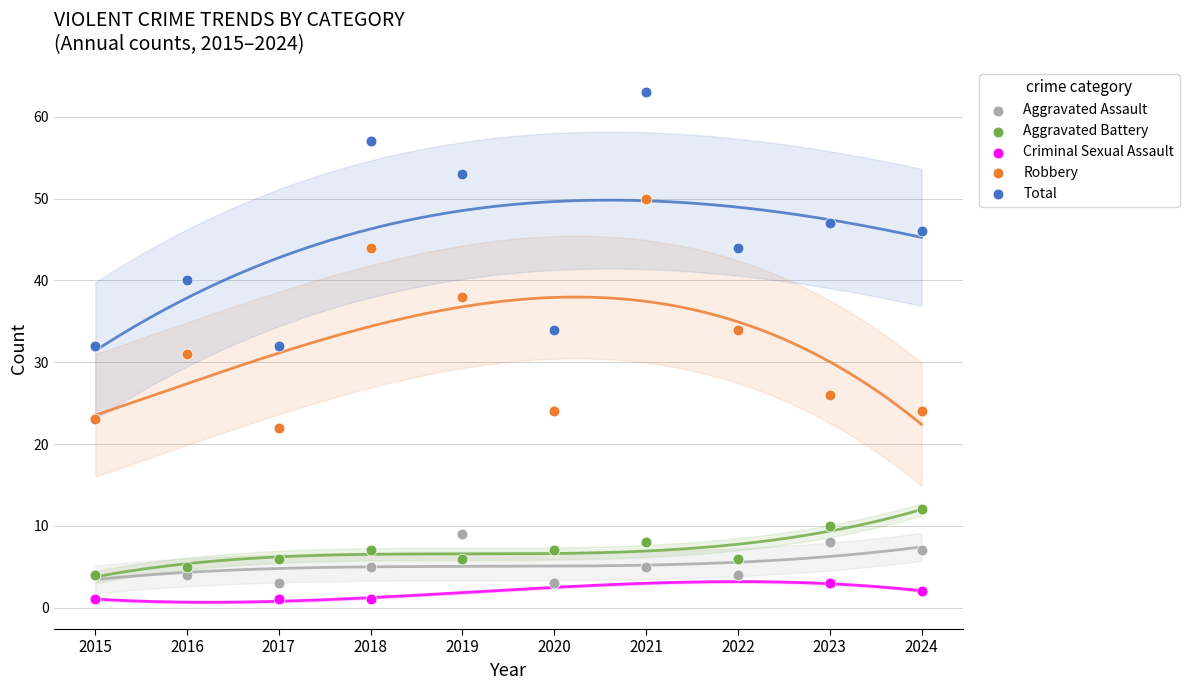

Which series contains the lowest Y value?

Criminal Sexual Assault